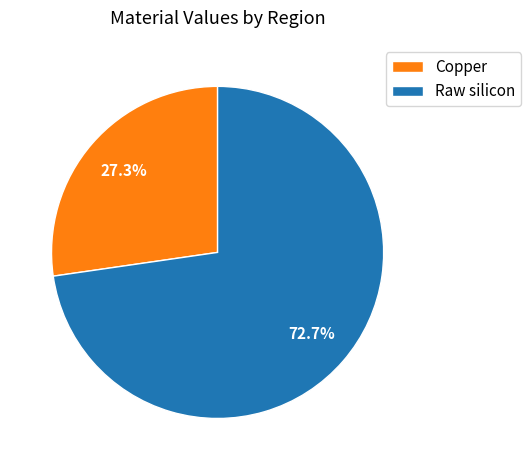

How many slices are in this pie chart?

2